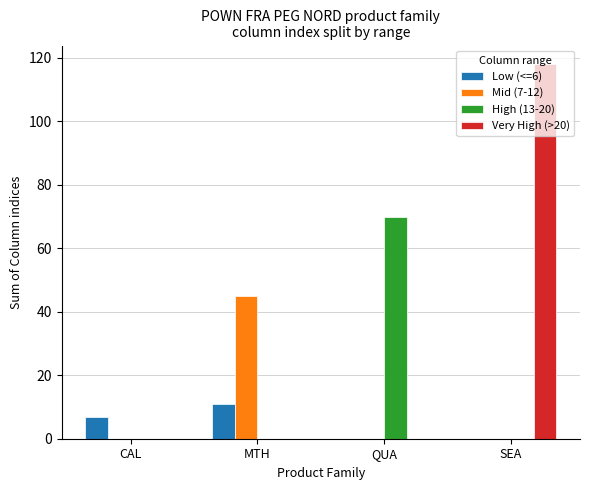

Which series changed the most between QUA and SEA?

Very High (>20)